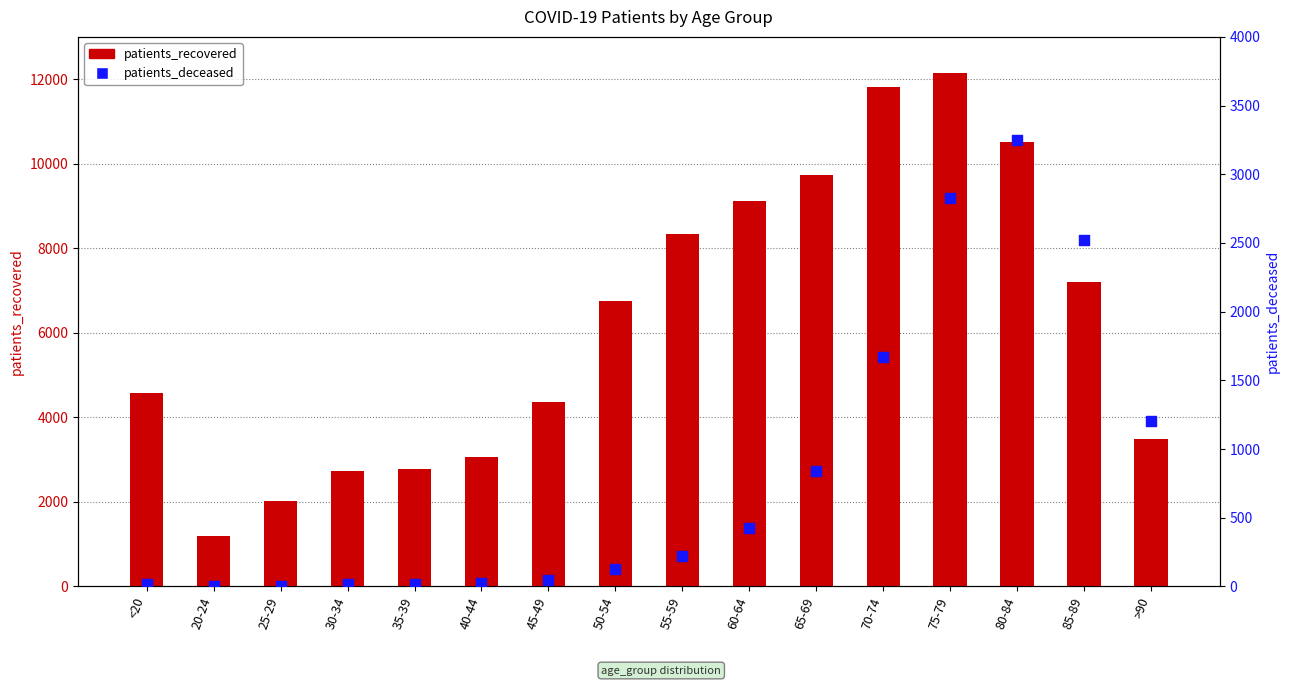

Which series has the largest Y range (max minus min)?

patients_recovered